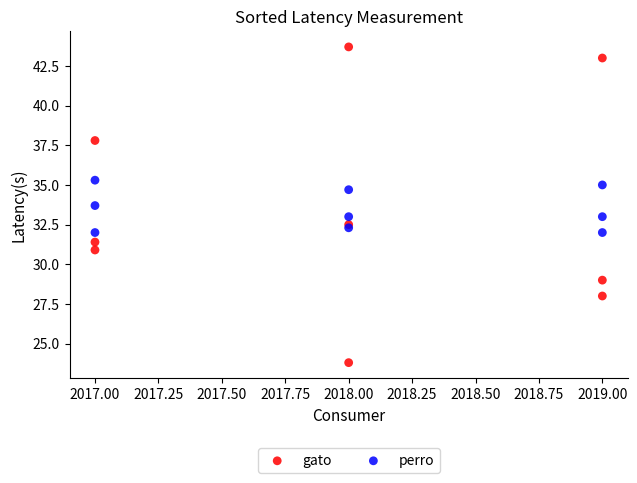

What is the X range (max minus min) for the scatter plot?

2.0